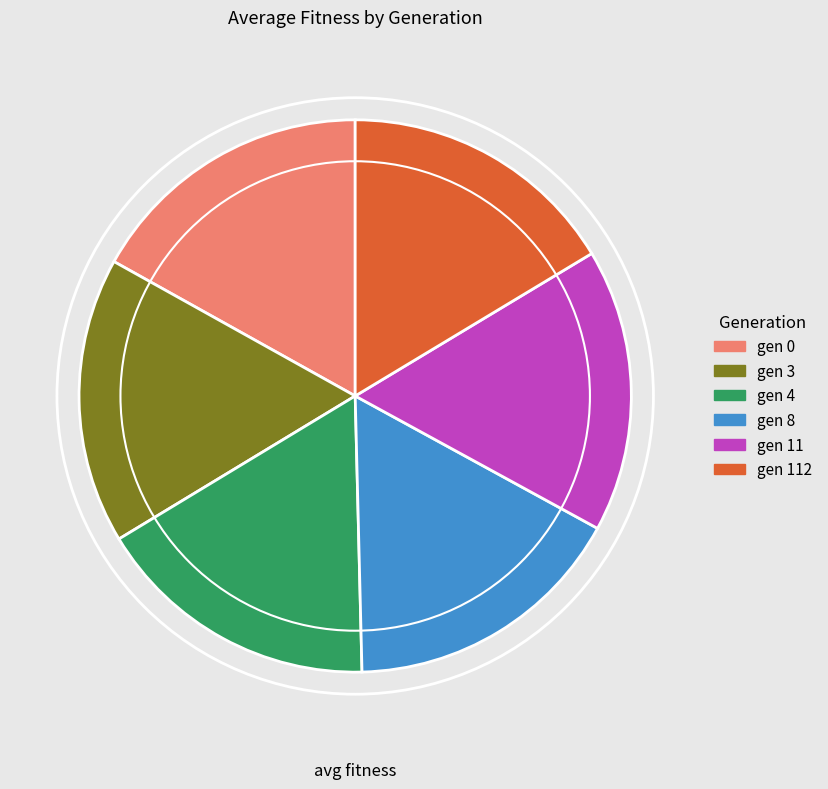

Combined, do gen 112 and gen 8 account for over 50%?

No